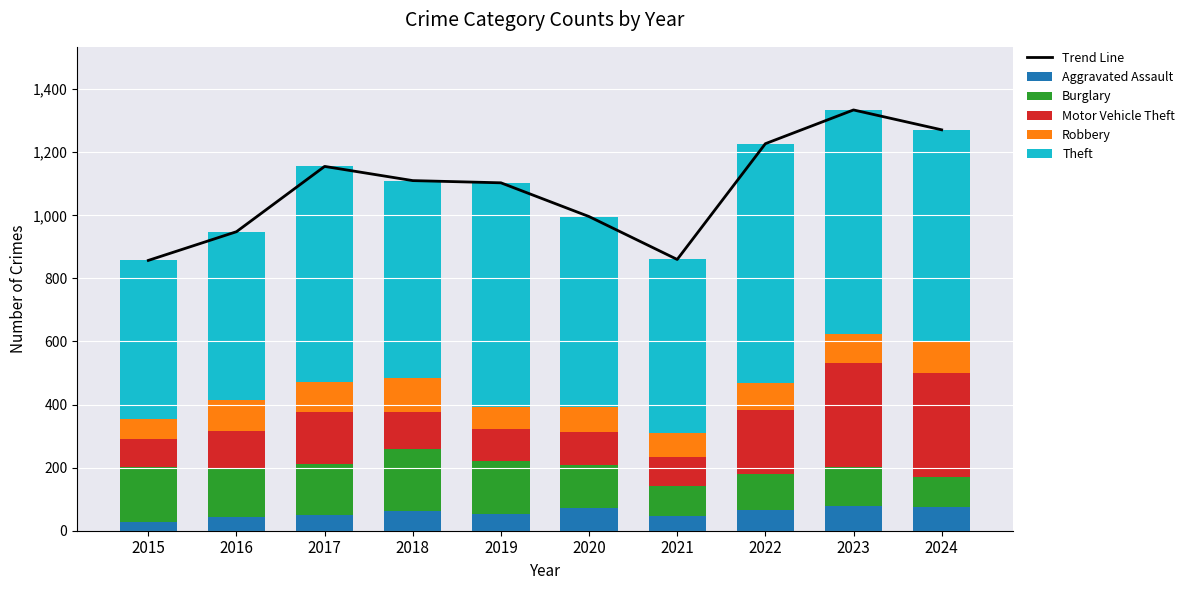

How many series are shown in this chart?

6